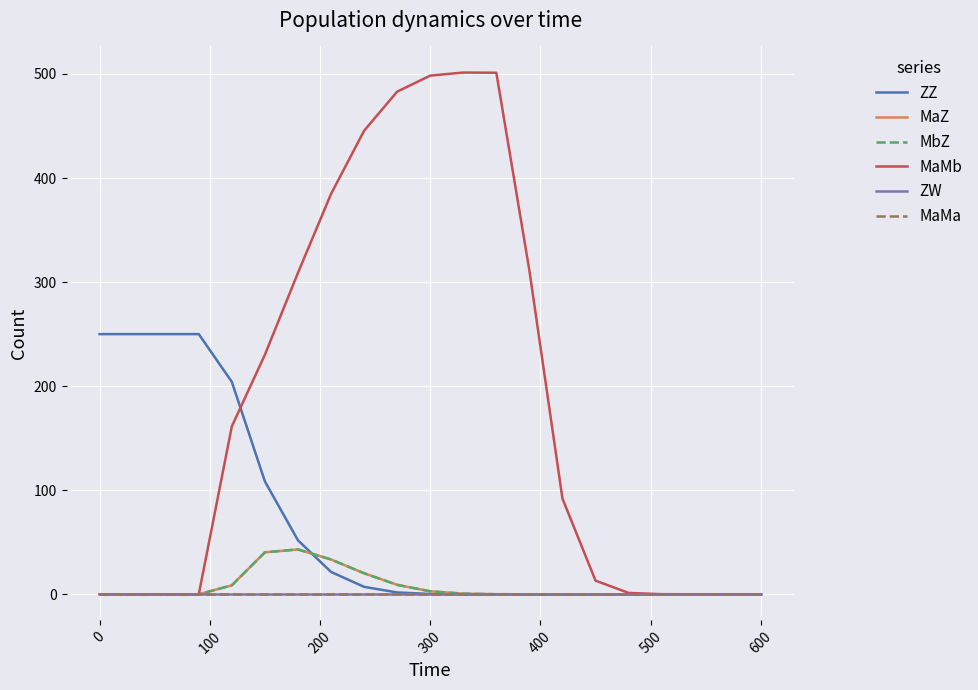

At which category is the sum across all series the highest?

300